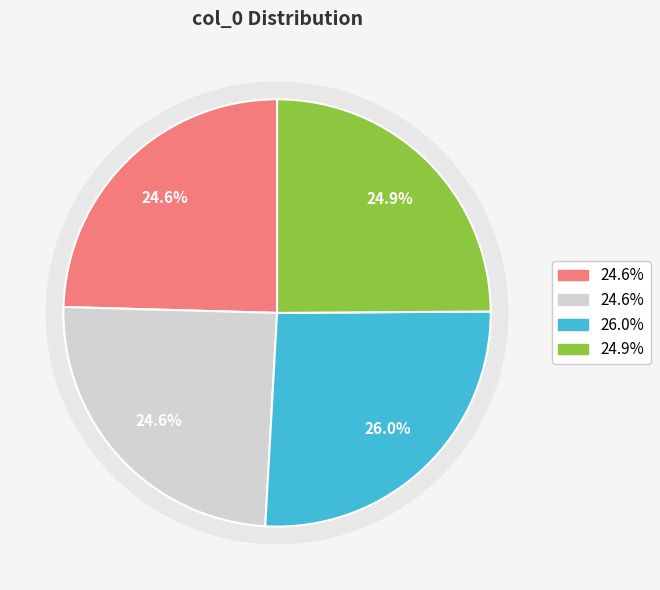

To the nearest percent, what is the average slice percentage?

25%